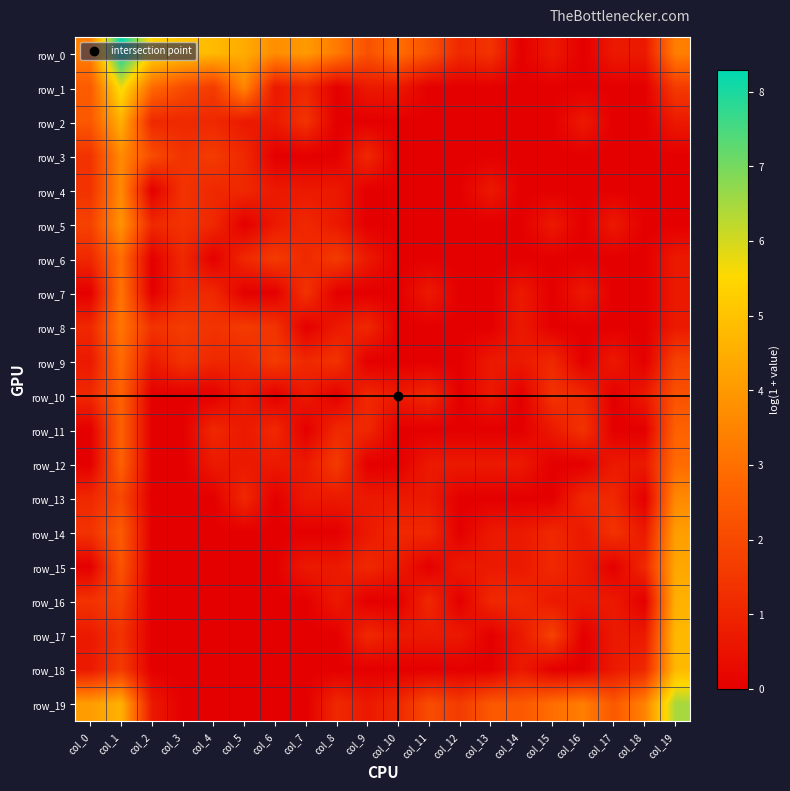

What is the spread (max minus min) of values at col_0?

4.1